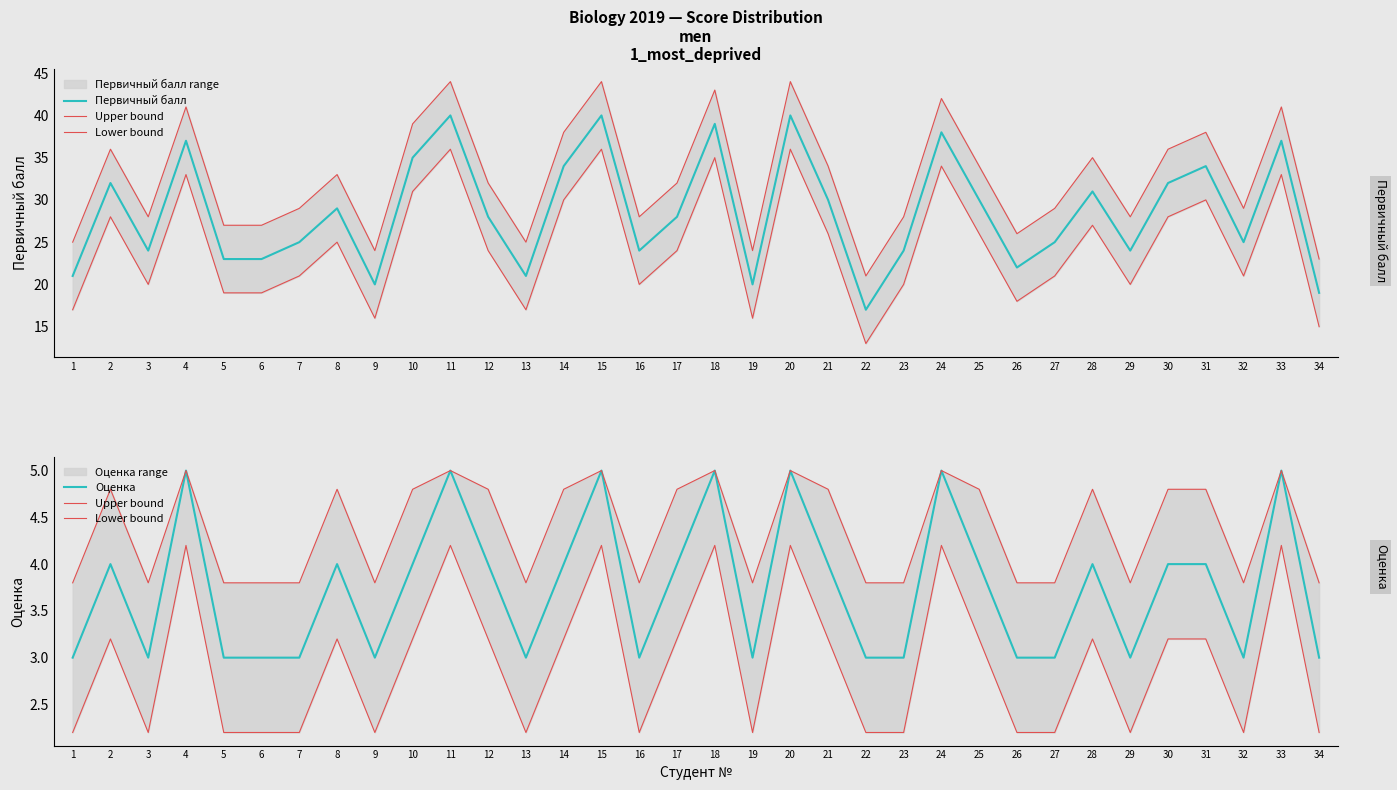

How many lines are shown in the chart?

4